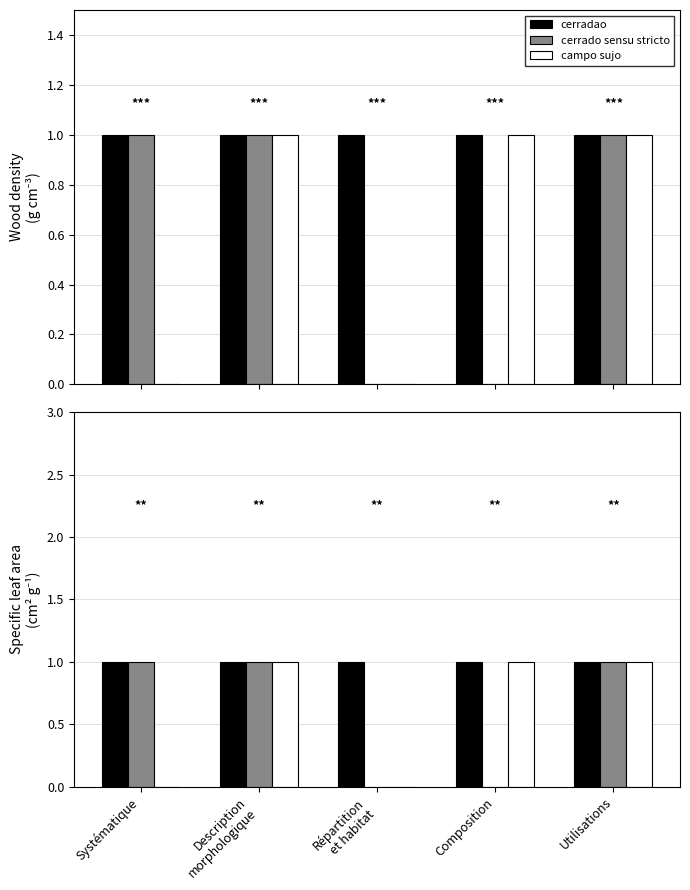

At which category is the sum across all series the highest?

Description
morphologique